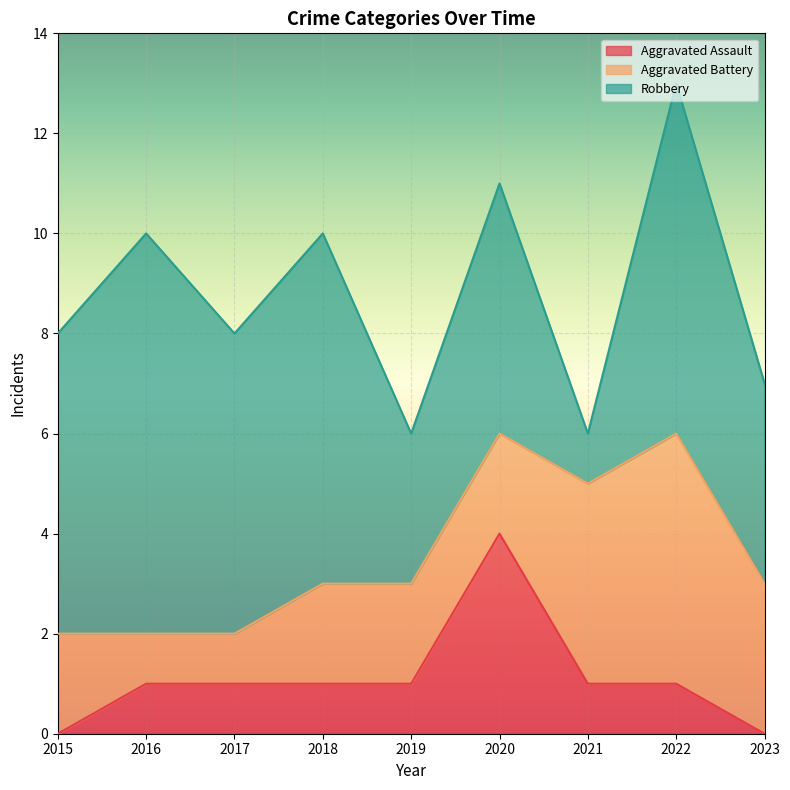

What is the value of the Aggravated Battery point at the 5th from the left?

2